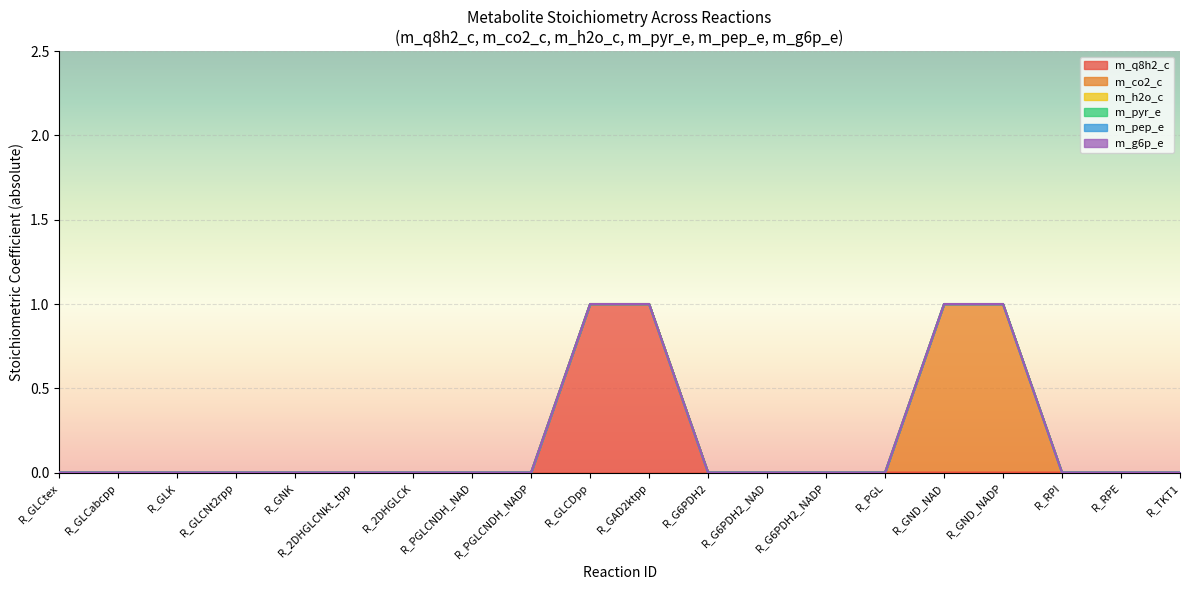

What position from the left is R_RPI?

18